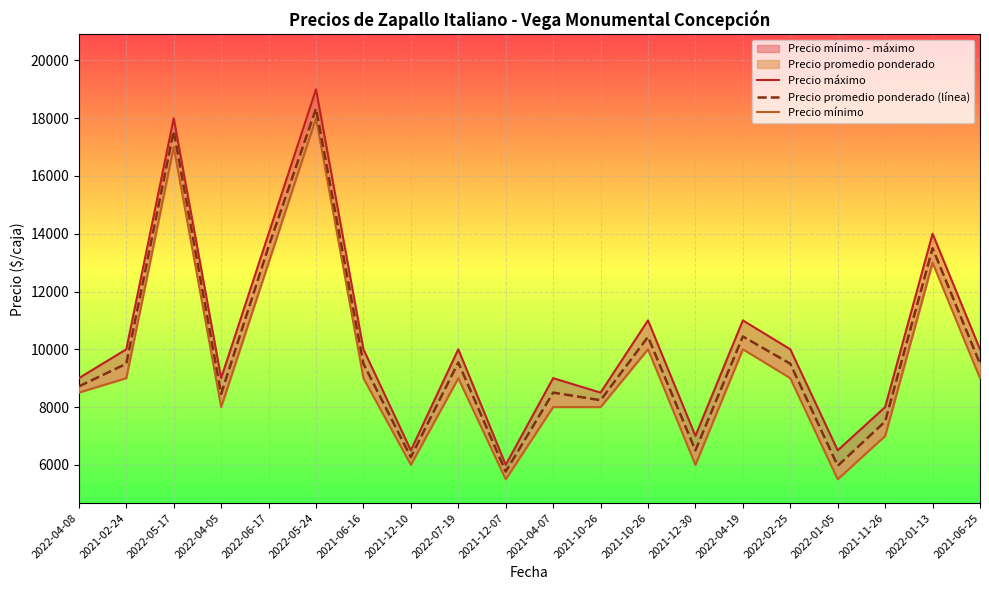

Which has a higher value, 2021-12-30 or 2022-04-19?

2022-04-19